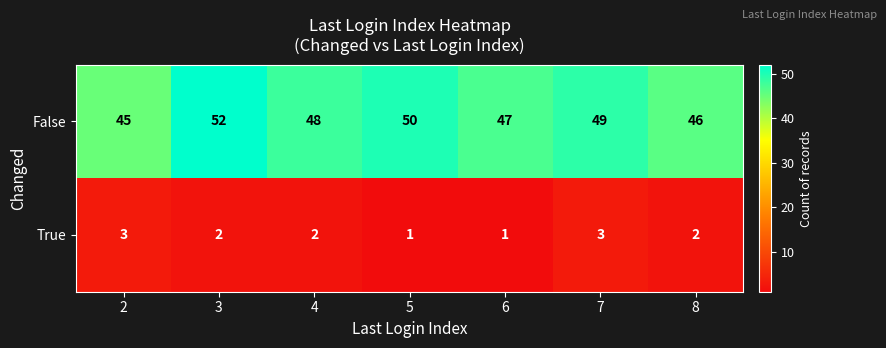

Rank the series by their average value, from lowest to highest.

True, False